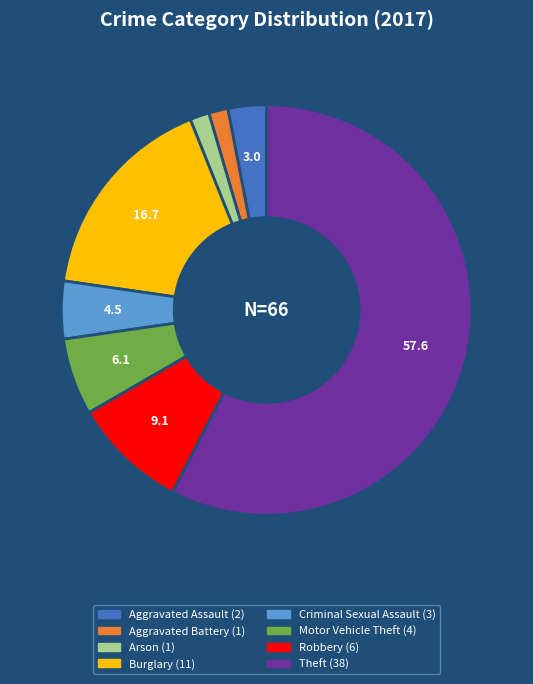

The Robbery slice represents 9% of the pie. True or false?

True